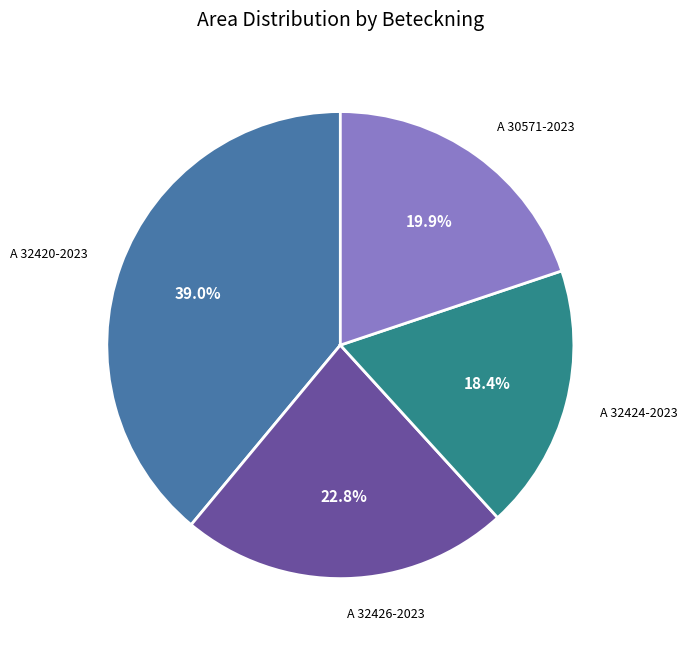

Does any single category account for the majority?

No